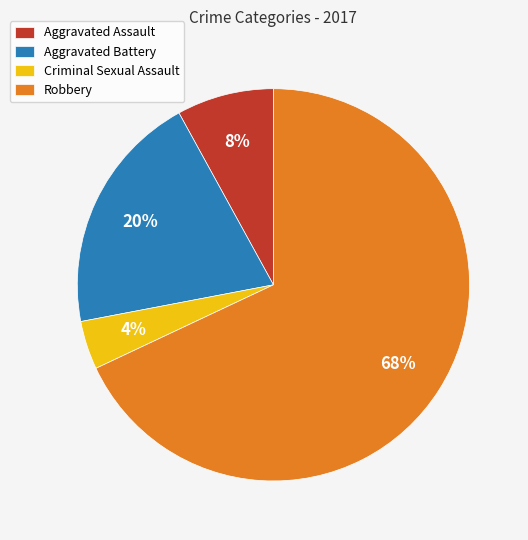

Rank the categories by value from highest to lowest.

Robbery, Aggravated Battery, Aggravated Assault, Criminal Sexual Assault